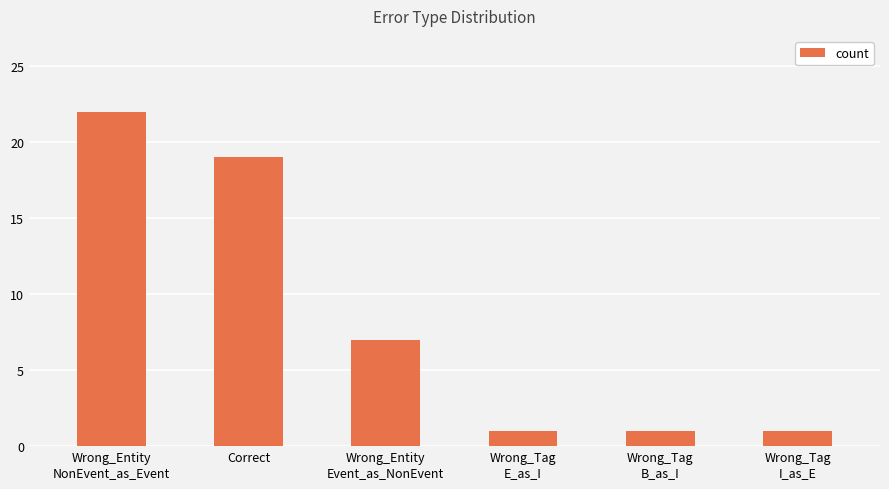

The value at Wrong_Tag
B_as_I is 2. True or false?

False